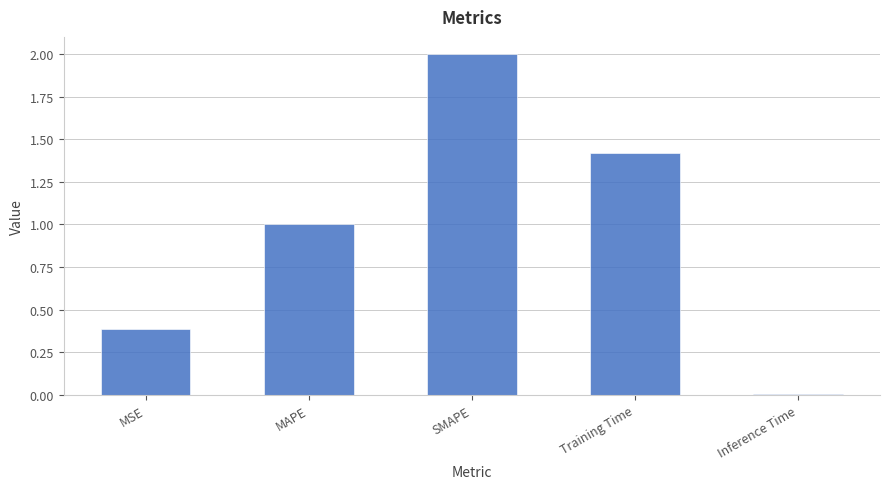

What is the difference between the second highest and second lowest values?

1.0